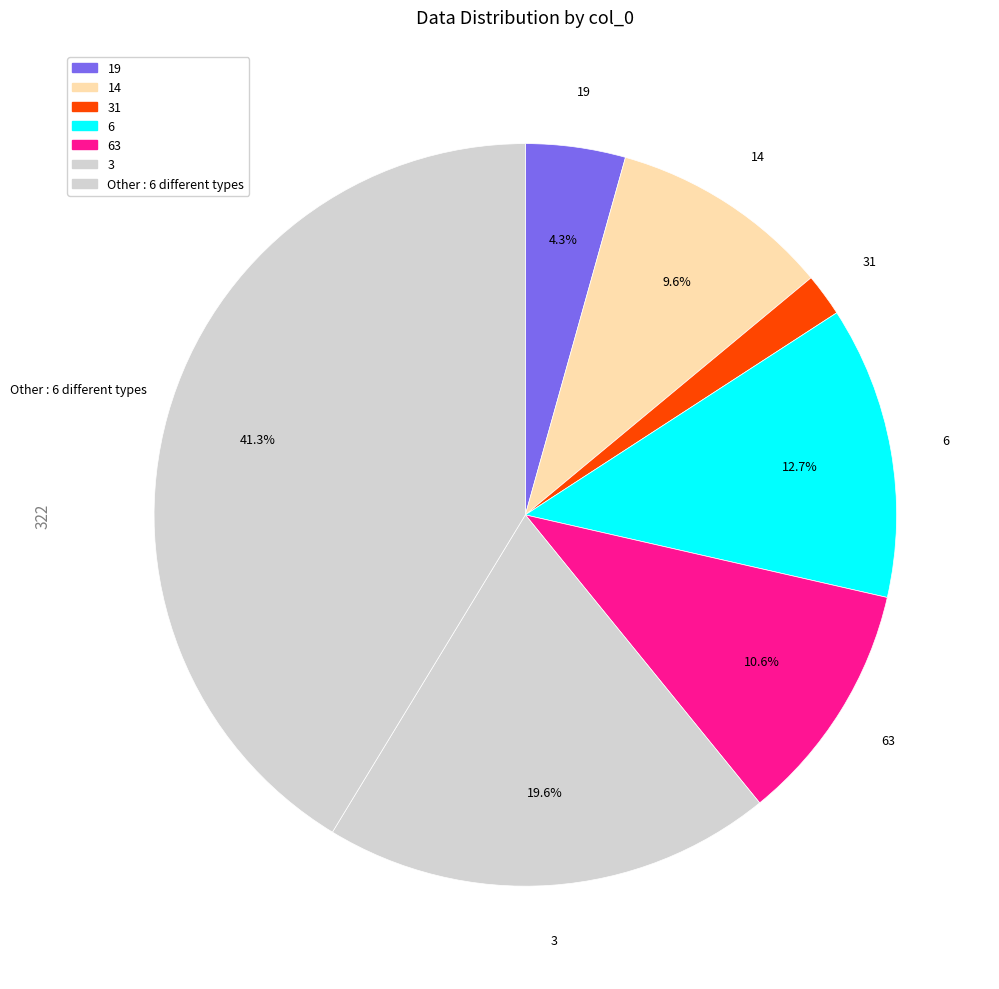

Count the number of slices in the pie.

7